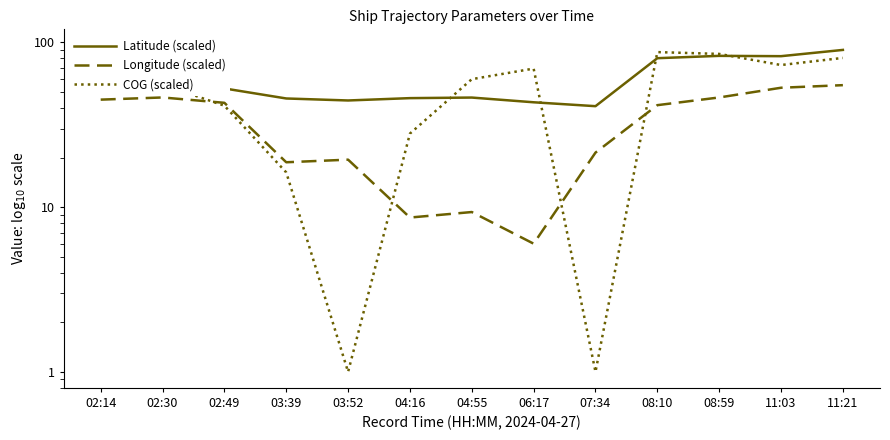

What position from the left is 06:17?

8